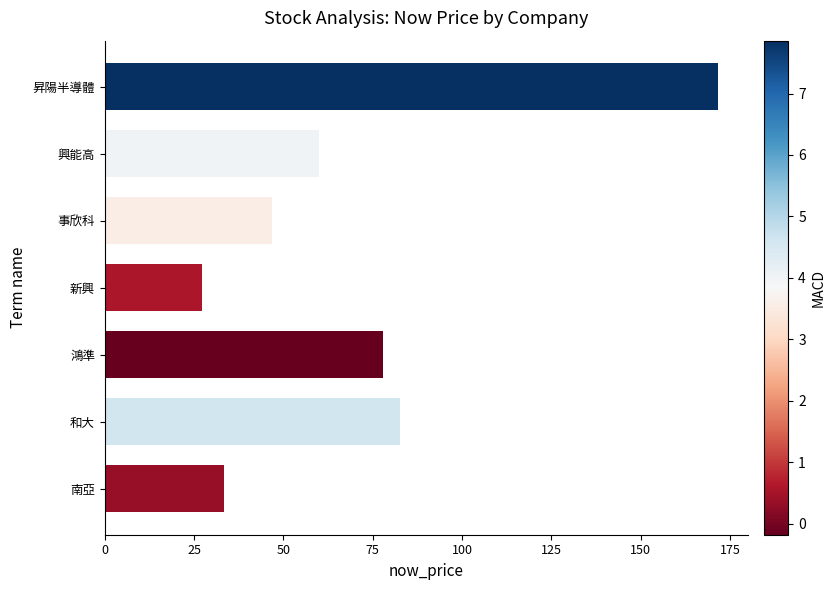

What is the greatest value displayed?

171.5